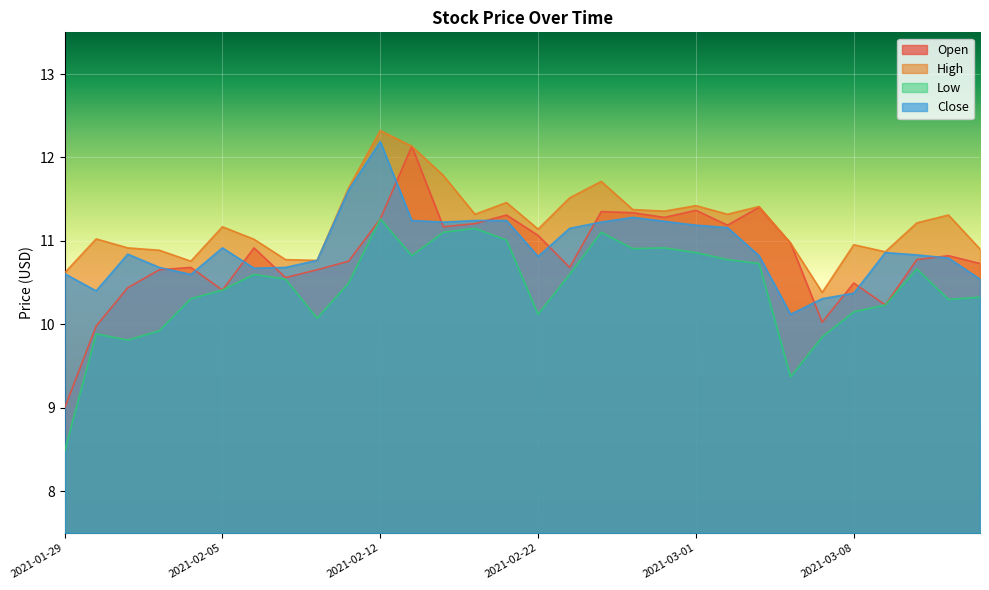

True or false: Open and Low cross at least once.

False